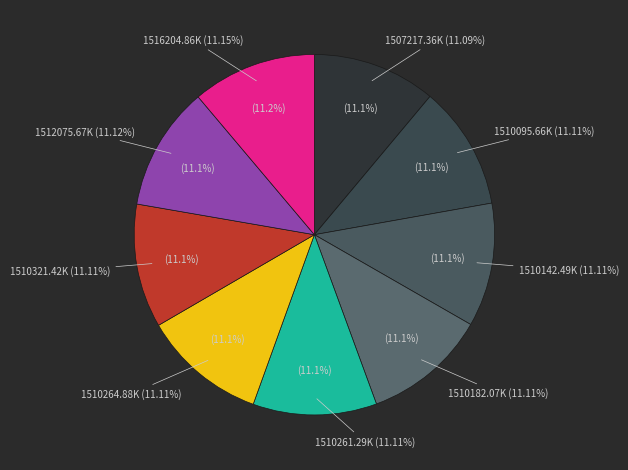

How many segments does this pie chart have?

9